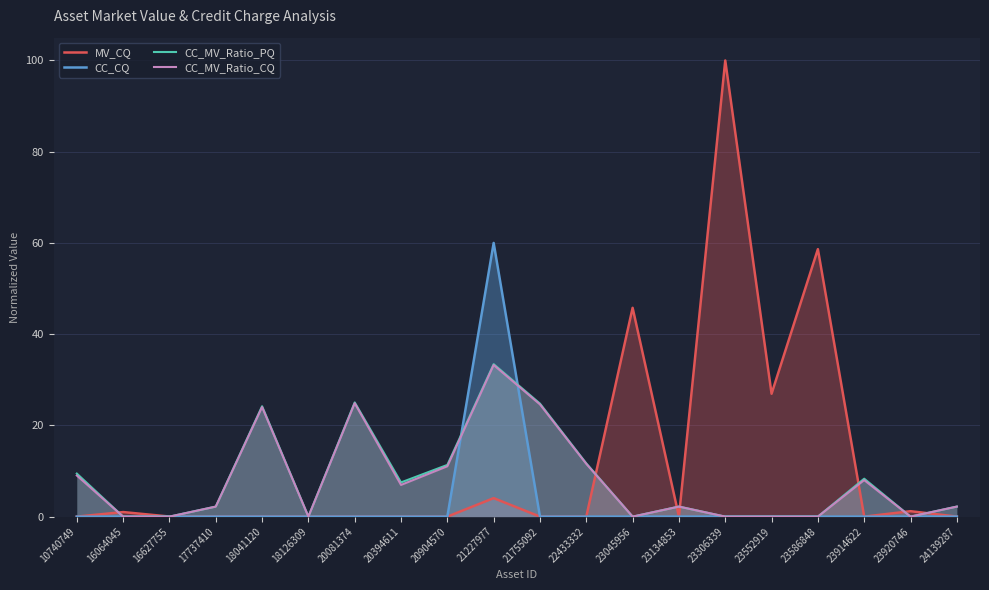

The CC_CQ series shows 0.0 at 23306339. True or false?

True